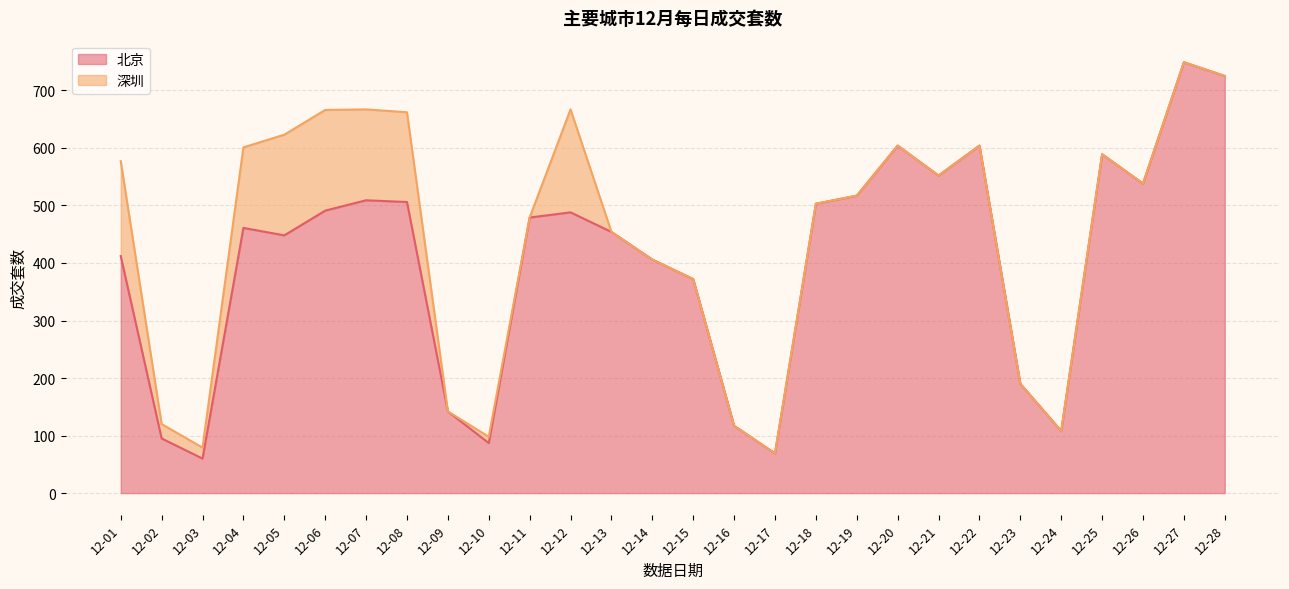

Reading left to right, list all the values displayed in this chart.

412	95	60	461	448	491	509	506	142	87	479	488	454	406	372	117	69	503	517	604	552	604	190	108	589	538	749	725